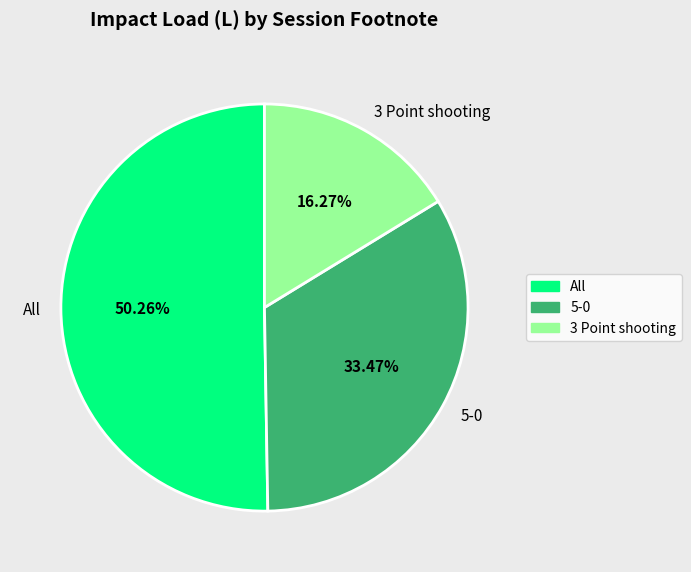

Which slice is the smallest?

3 Point shooting